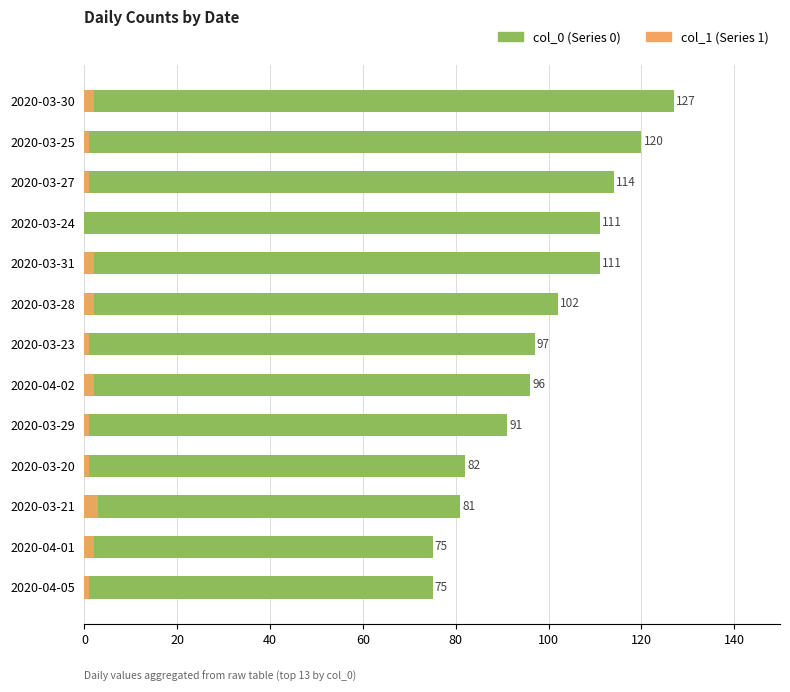

How many data points in col_1 are above 1?

6